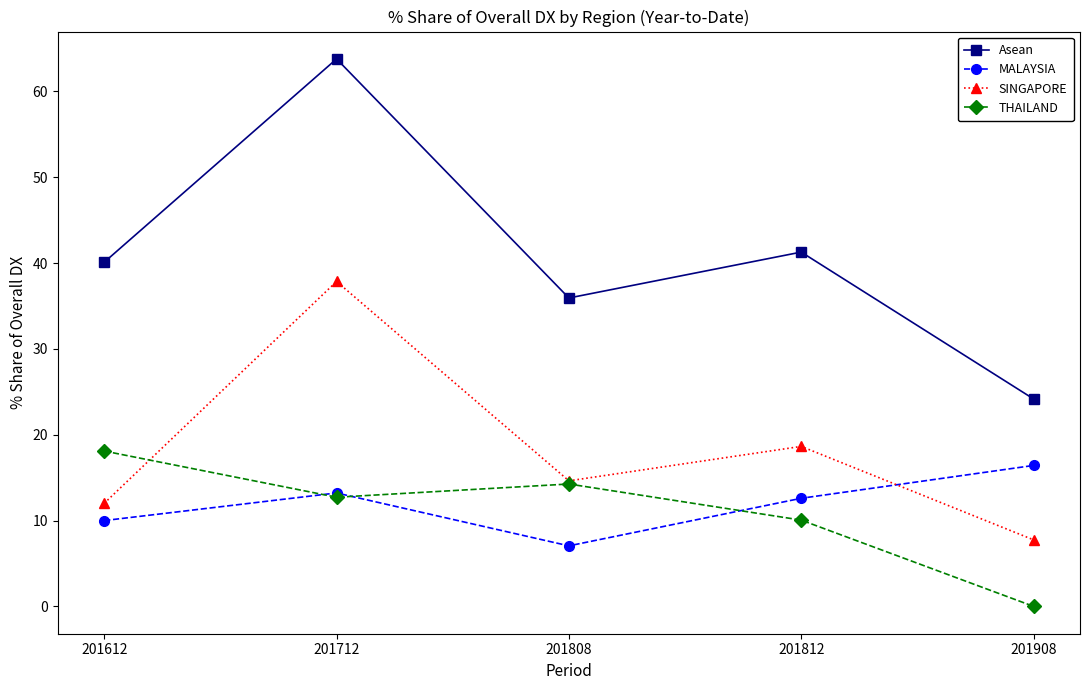

True or false: MALAYSIA and Asean intersect in this chart.

False